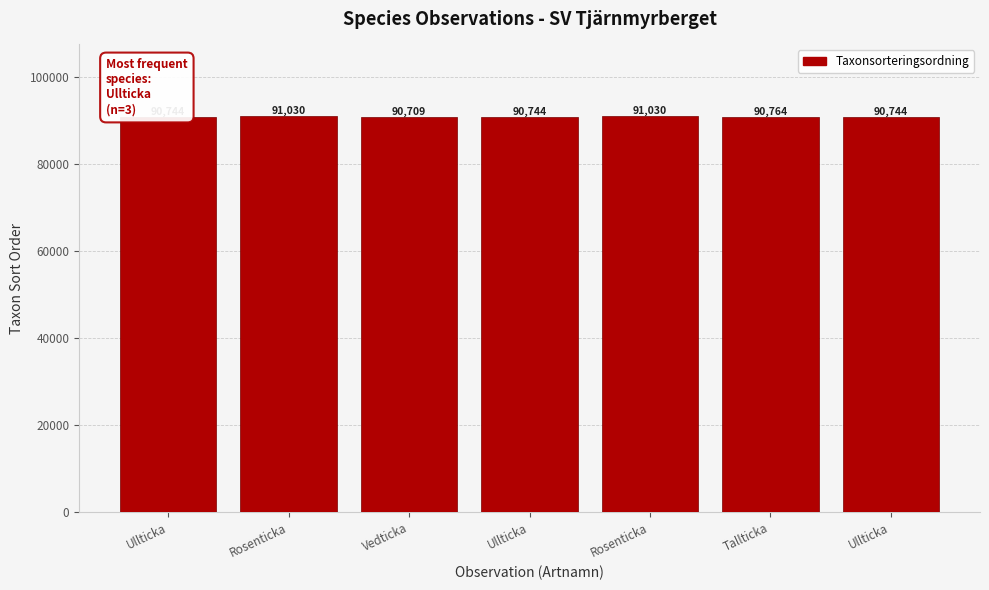

Is it true that the value at Ullticka is 90744?

True